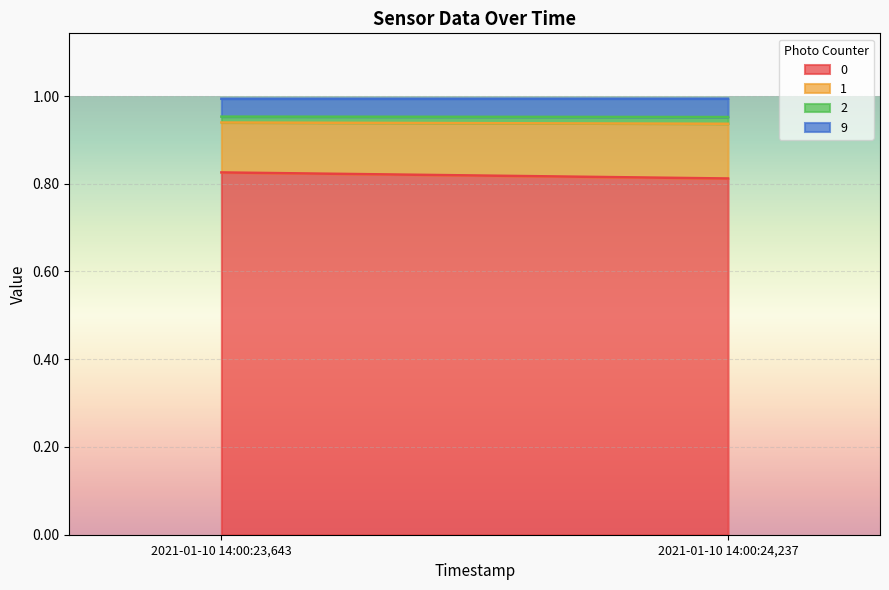

True or false: 2 has a value of 0.0 at 2021-01-10 14:00:24,237.

False